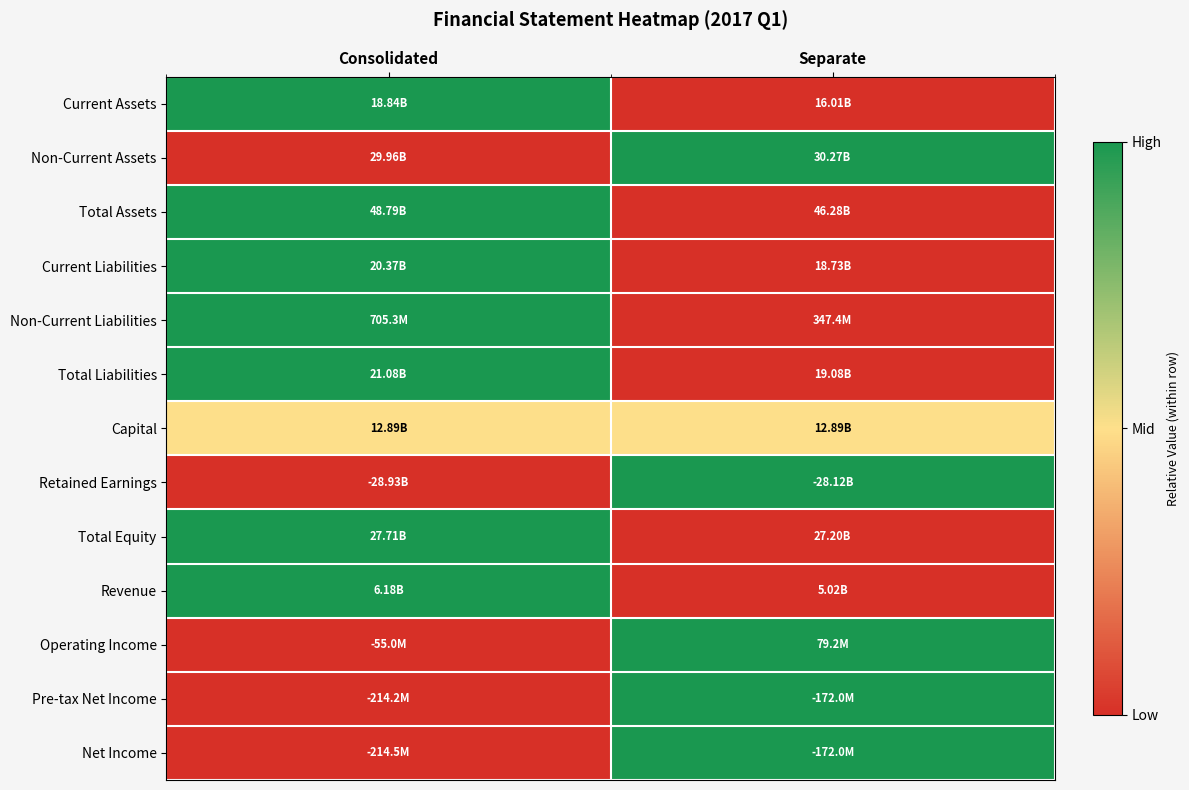

List the series in order of their peak value, highest first.

Current Assets, Non-Current Assets, Total Assets, Current Liabilities, Non-Current Liabilities, Total Liabilities, Retained Earnings, Total Equity, Revenue, Operating Income, Pre-tax Net Income, Net Income, Capital